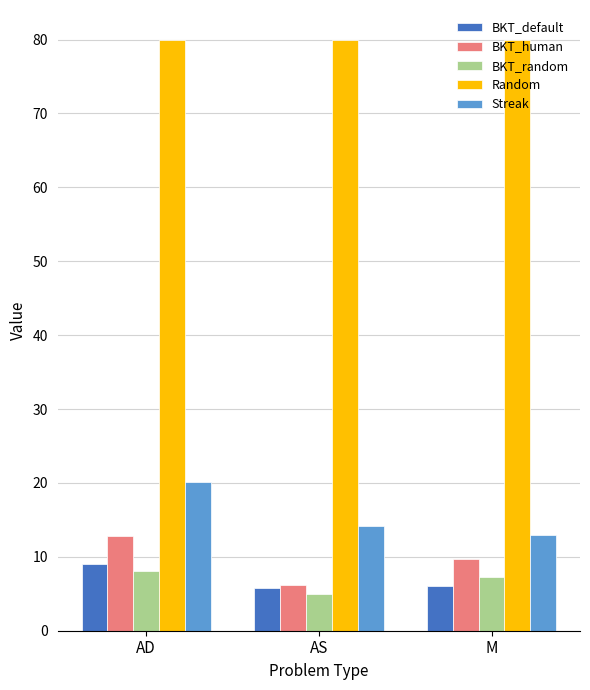

What is the maximum value for BKT_default?

9.0